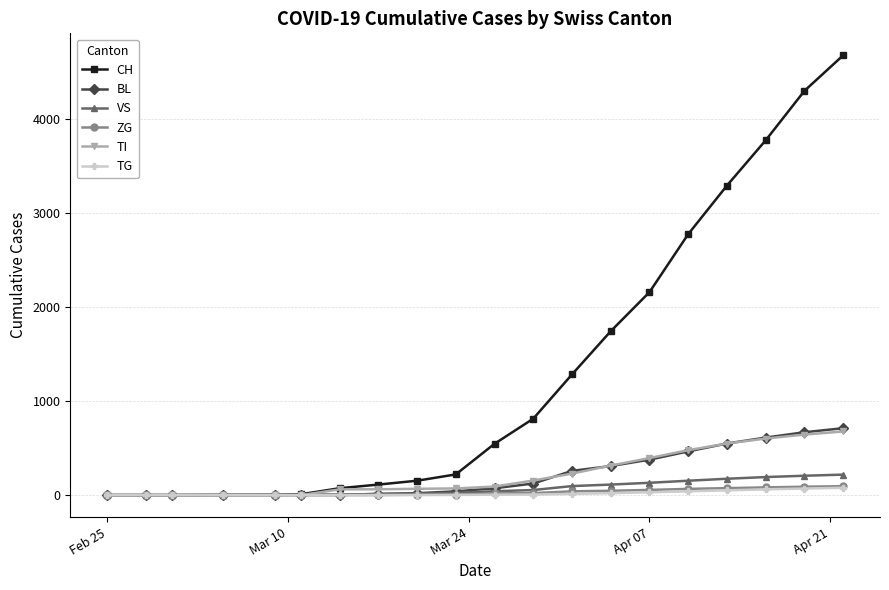

What is the maximum value shown in the chart?

4680